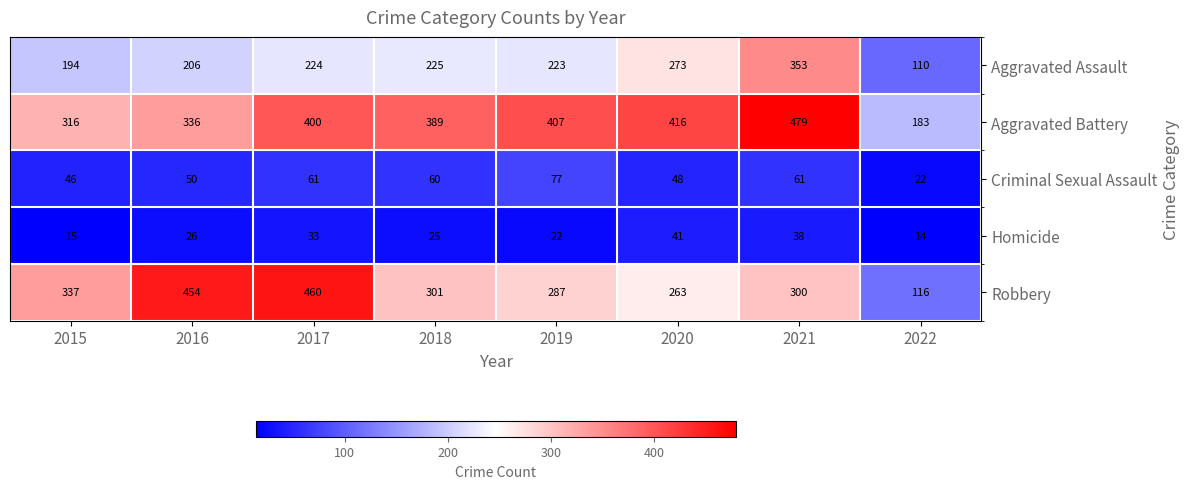

Count the number of data series in this chart.

5